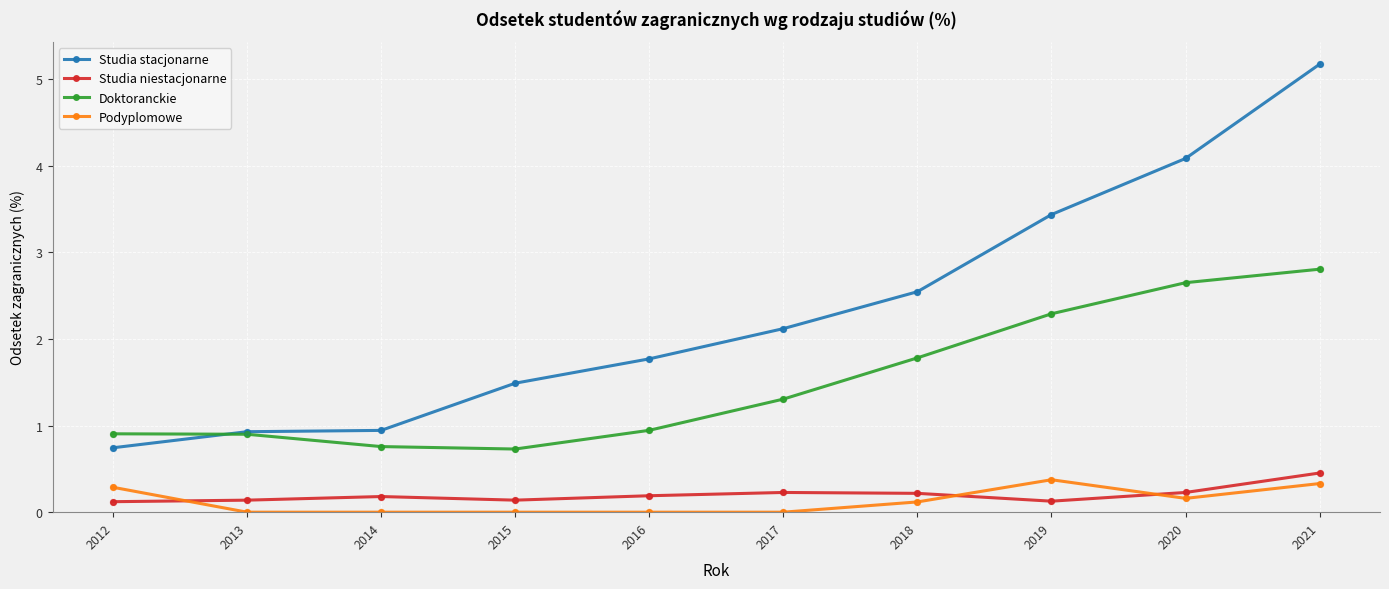

Which series has the largest range (max minus min)?

Studia stacjonarne